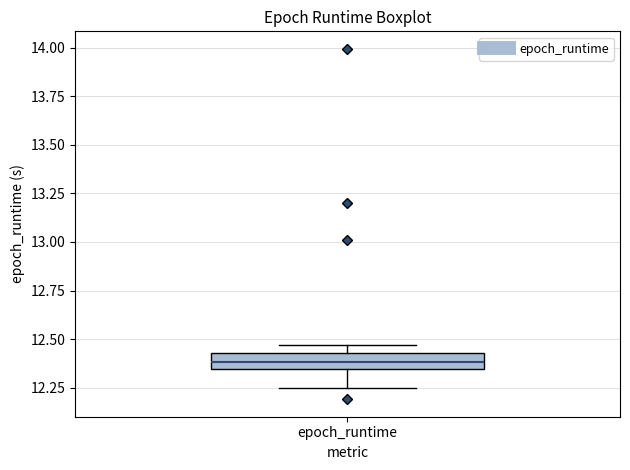

Transcribe this box plot: give where the median line is, the range the box spans, and where the two whiskers end, as read against the y-axis. The values are not printed on the chart, so give them approximately, as read against the axis.

median 12.40, box 12.35 to 12.45, whiskers 12.25 to 12.45 (just above the box's upper edge)